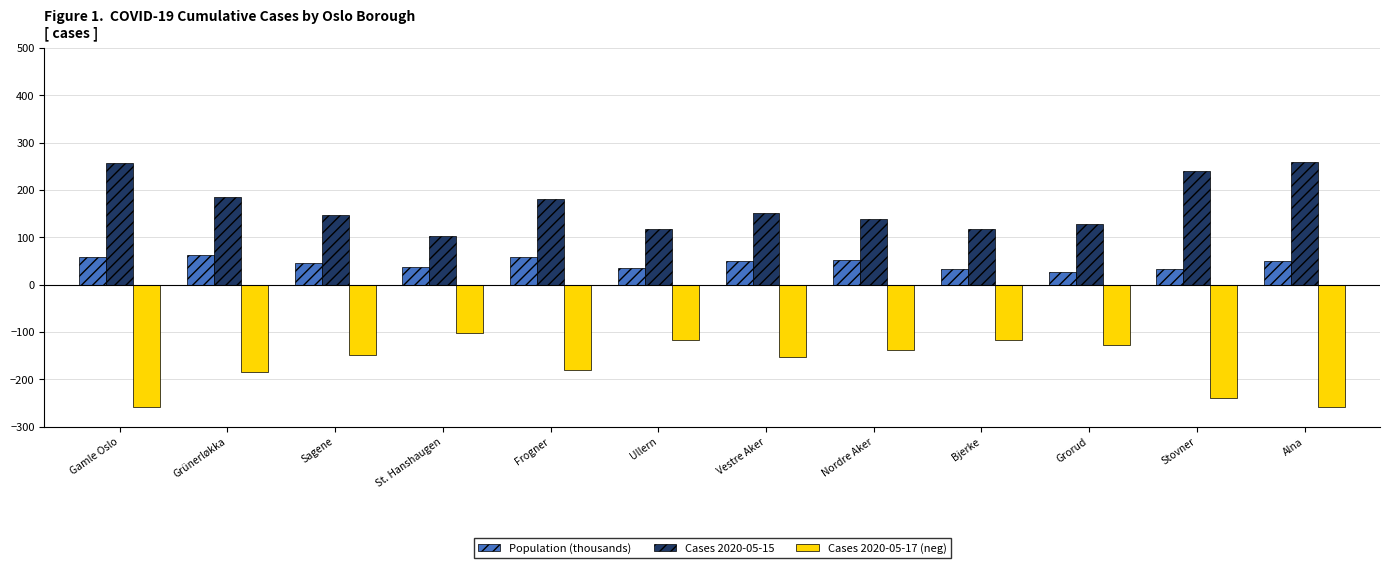

At which label does Population (thousands) first exceed 49?

Gamle Oslo